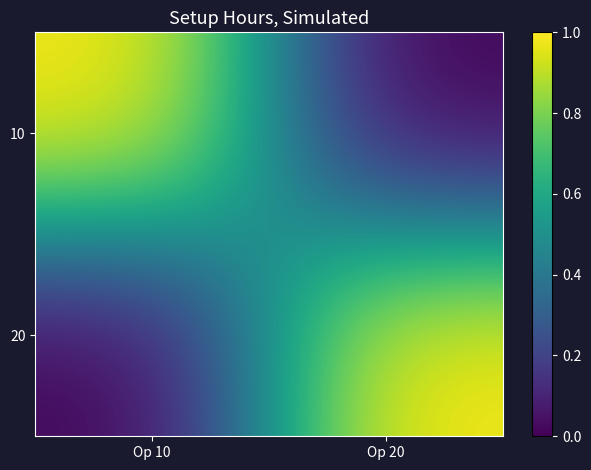

What is the spread (max minus min) of values at Op 20?

1